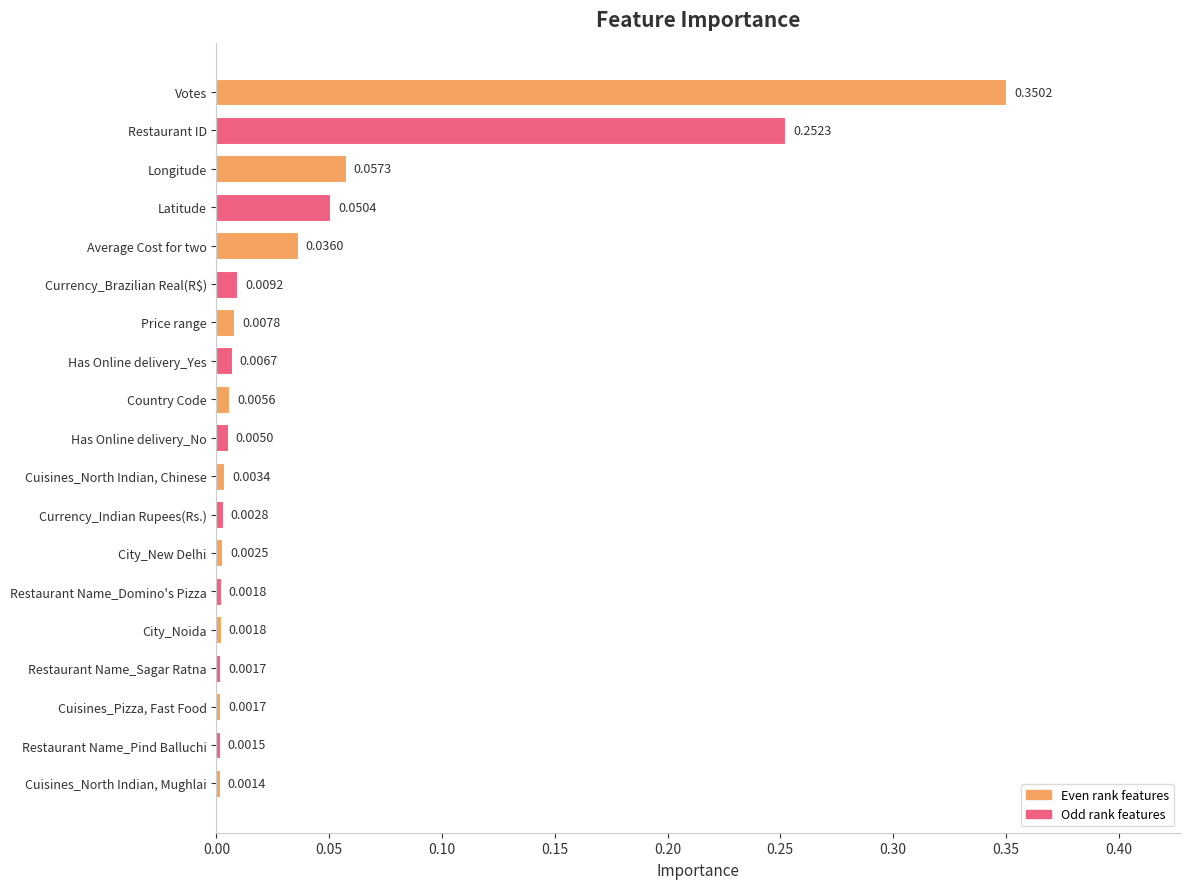

What is the sum of all values?

0.8